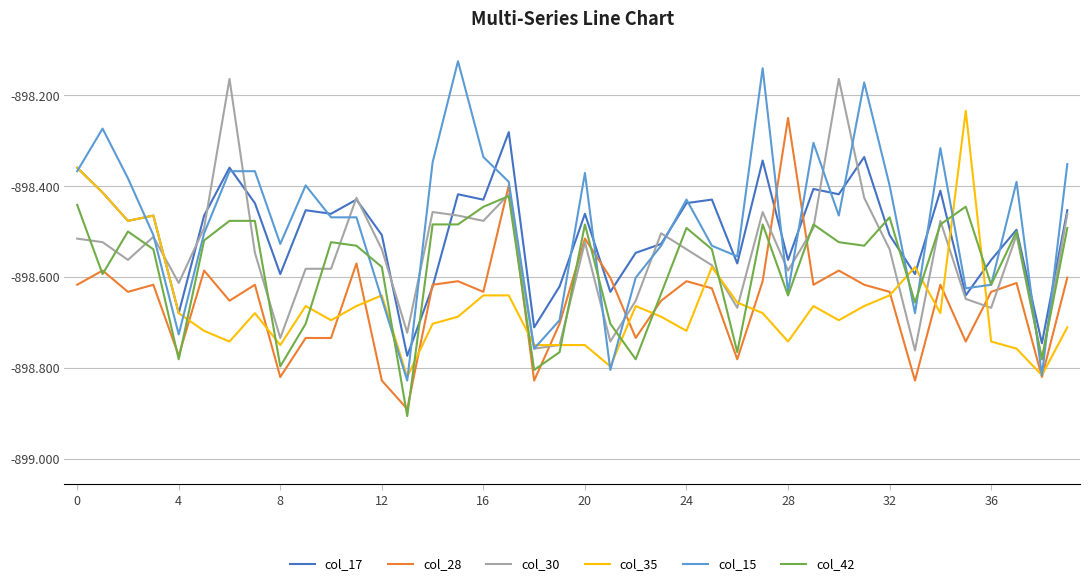

What are all the series names shown in the legend?

col_17, col_28, col_30, col_35, col_15, col_42